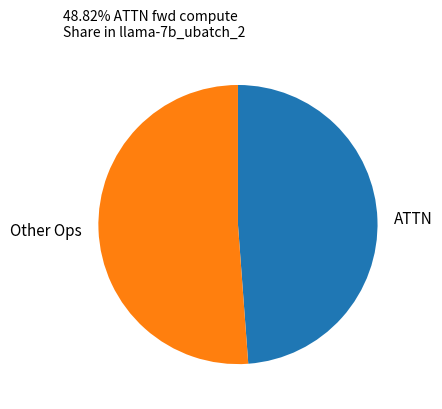

Which category has the biggest portion of the pie?

Other Ops